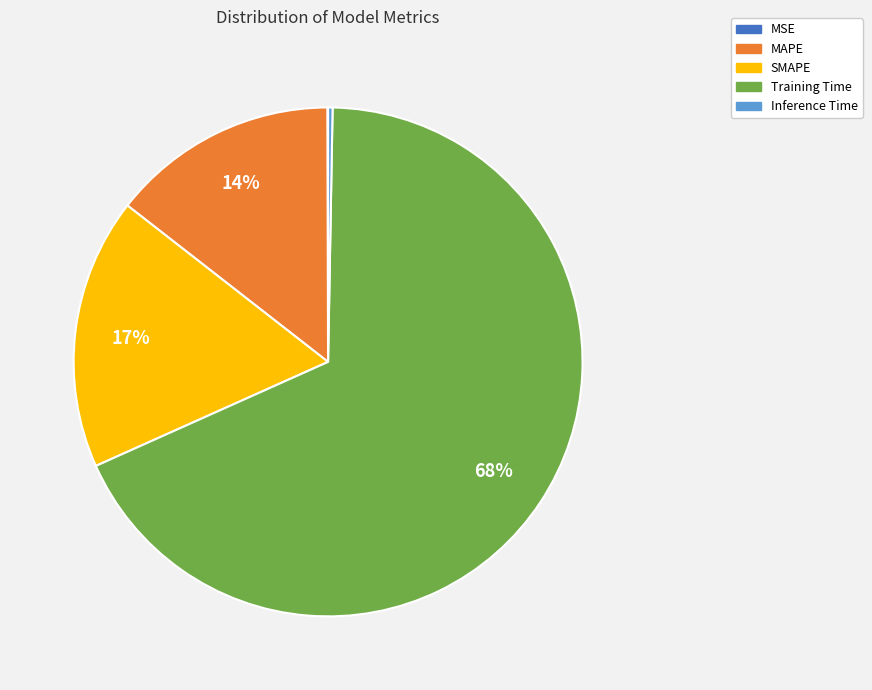

Which has a higher value, Training Time or MAPE?

Training Time